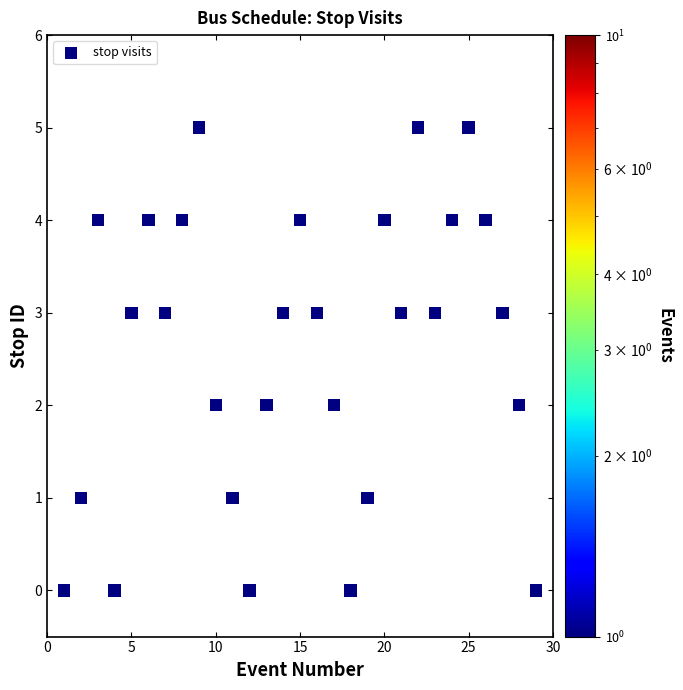

What is the range of Y values (max minus min)?

5